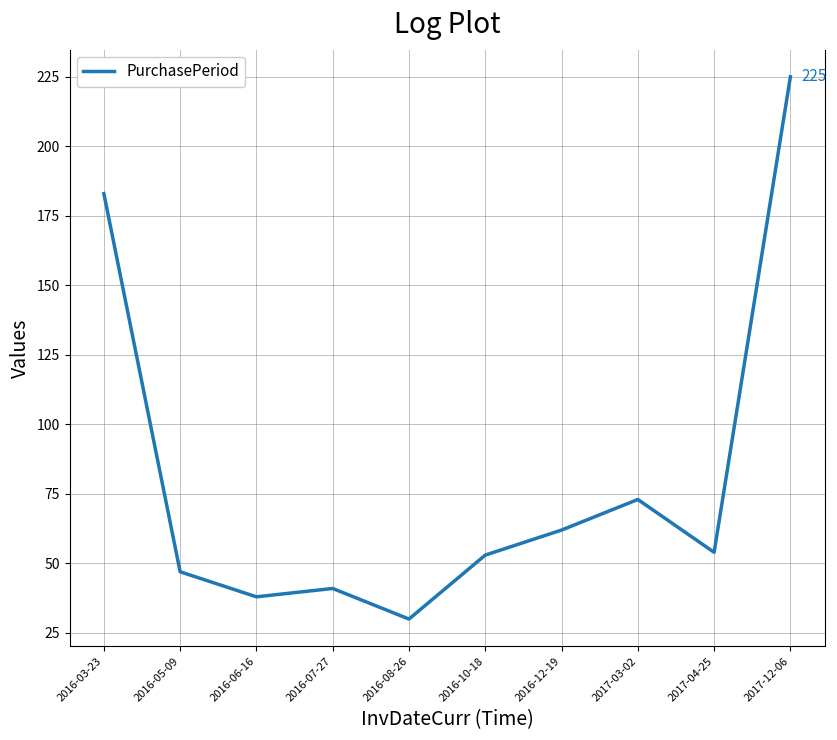

Where does the data first go above 54?

2016-03-23